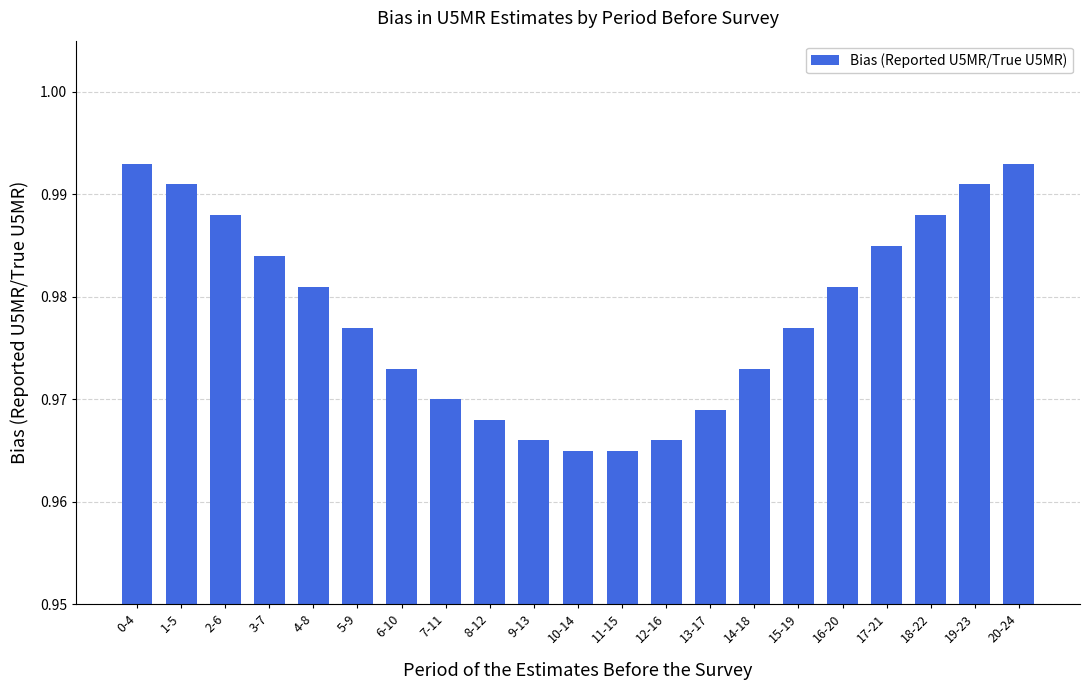

What is the sum of the values at 11-15 and 12-16?

1.9